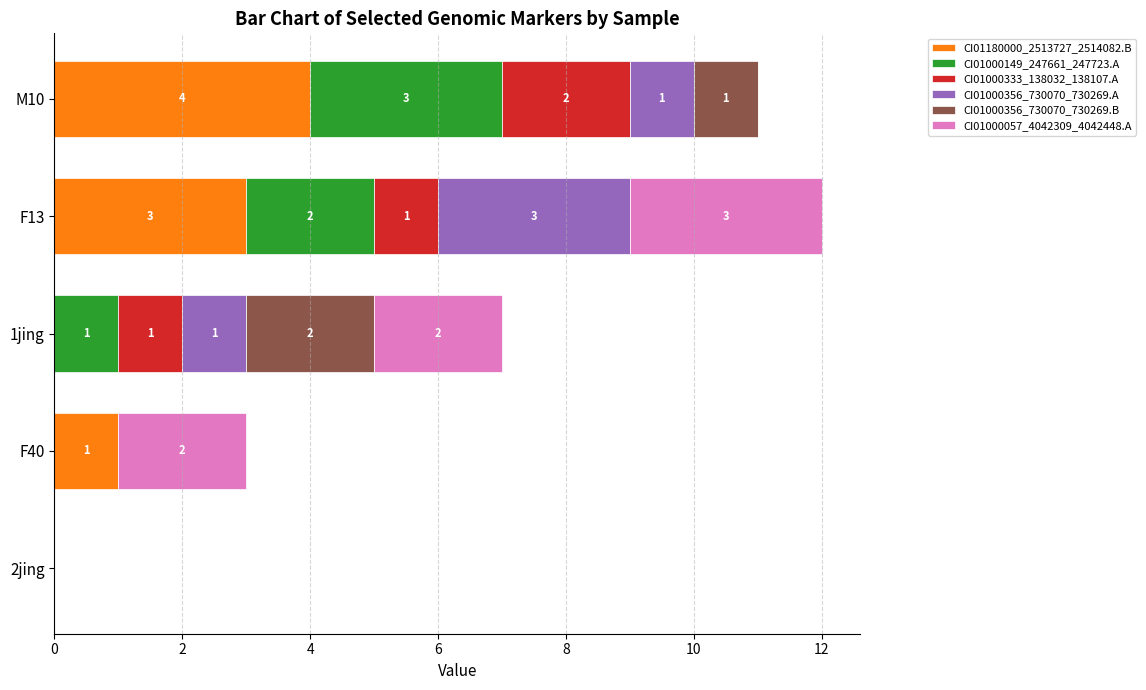

Is it true that CI01180000_2513727_2514082.B equals 1 at F40?

True